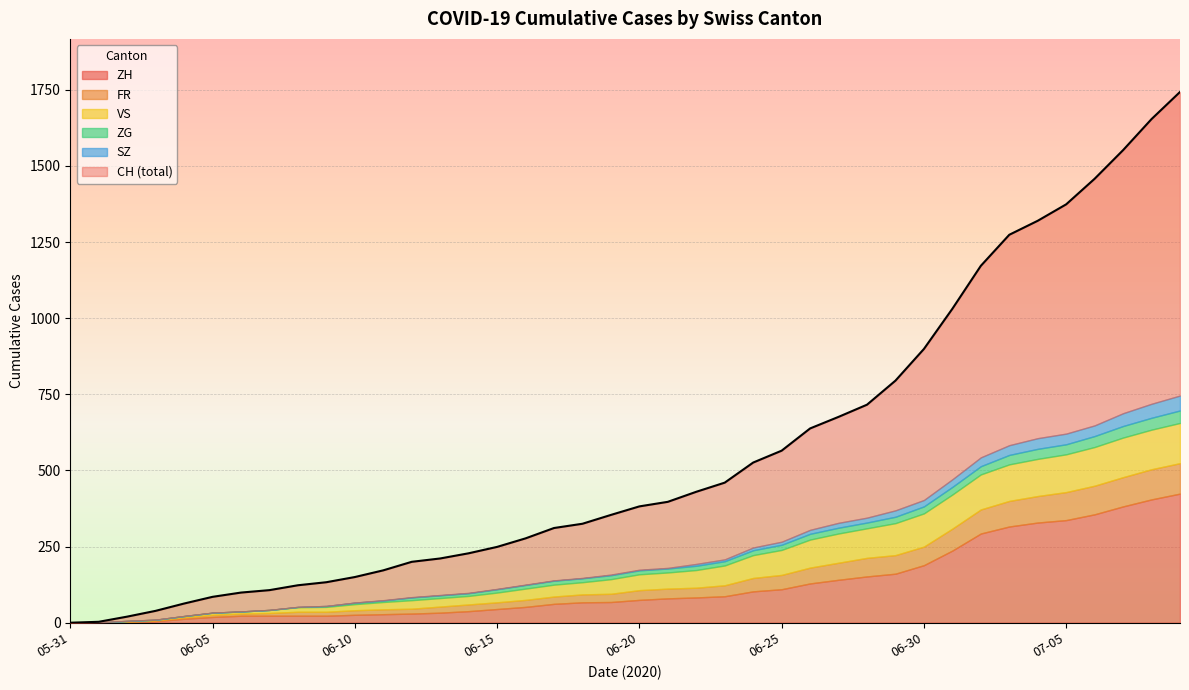

Which label corresponds to the largest value in the chart?

2020-07-09